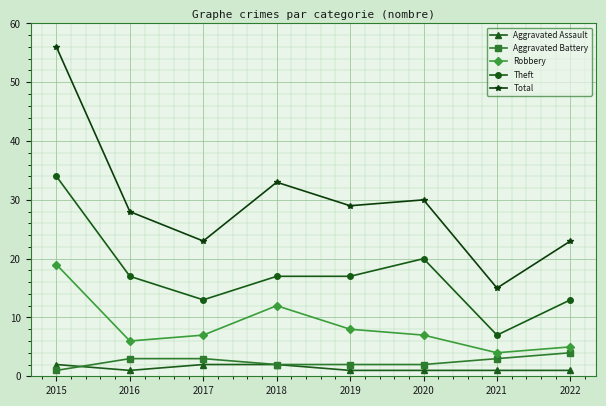

What is the spread (max minus min) of values at 2016?

27